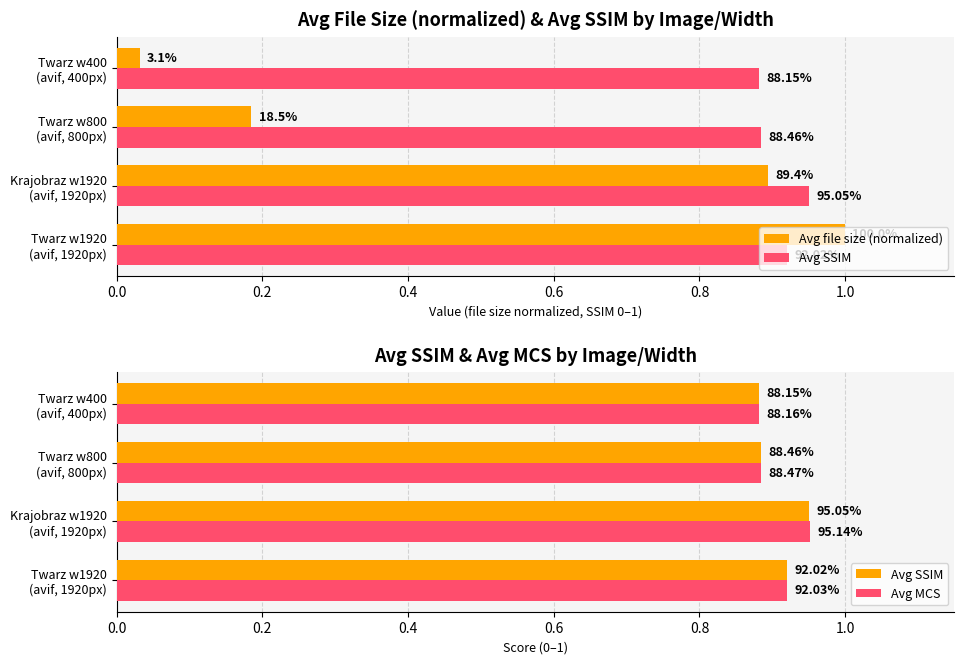

Reading left to right, list all the values displayed in this chart.

Avg file size (normalized): 1.0	0.9	0.2	0.0
Avg SSIM: 0.9	1.0	0.9	0.9
Avg MCS: 0.9	1.0	0.9	0.9